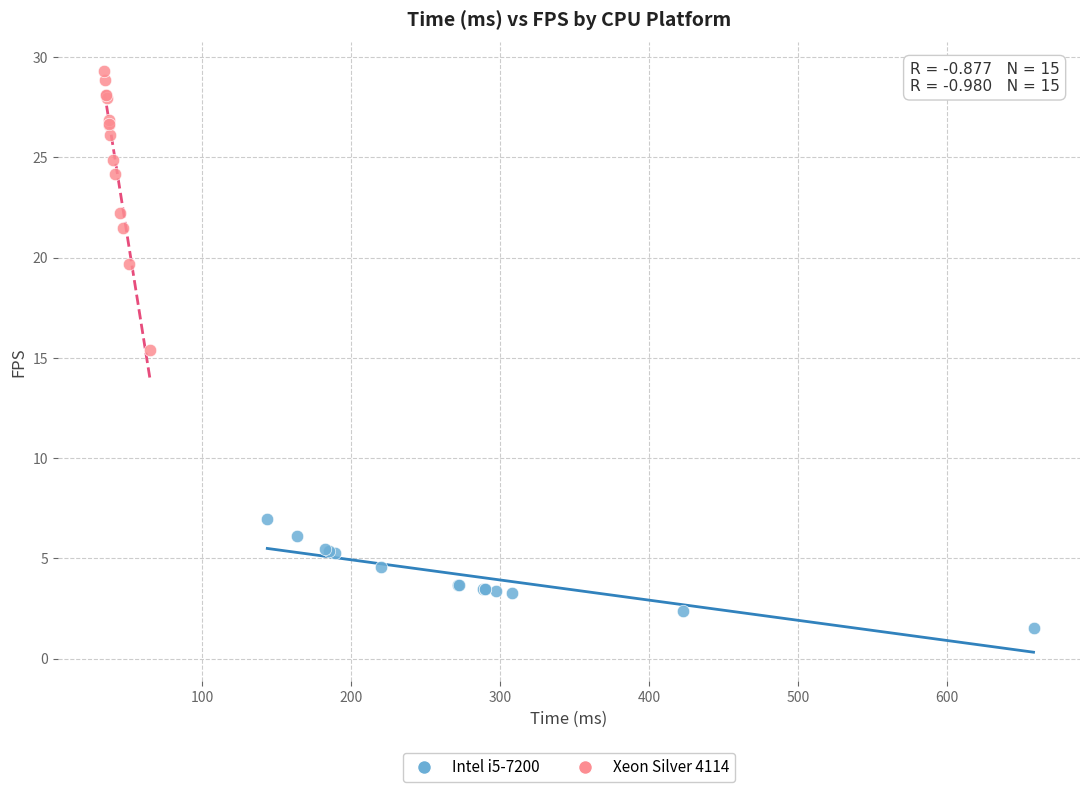

Which series has the largest Y range (max minus min)?

Xeon Silver 4114